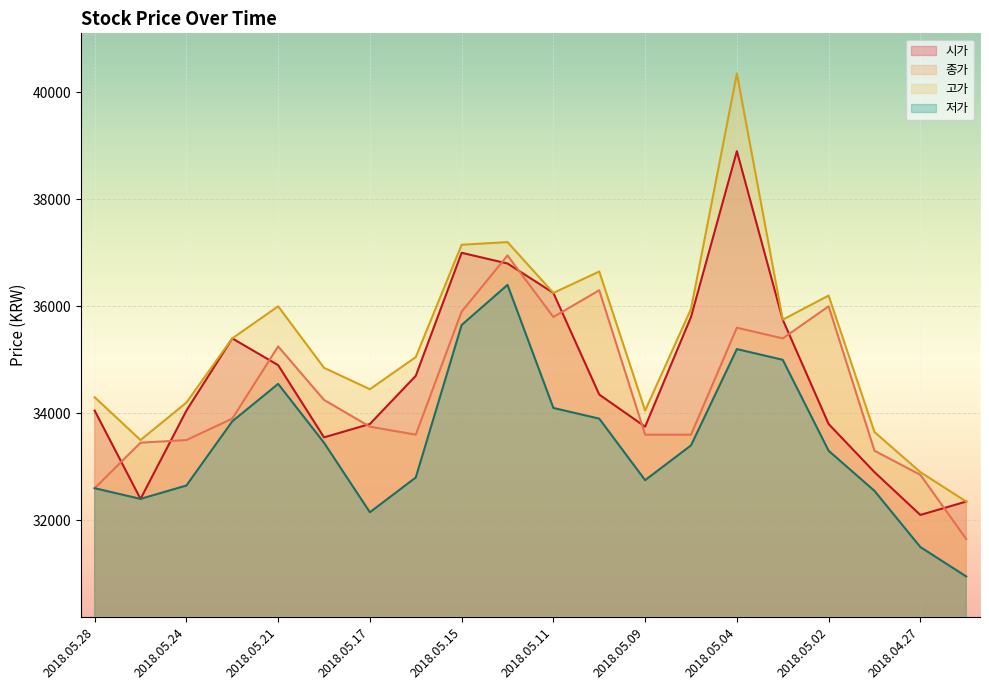

What is the total value across all series at 2018.05.08?

138750